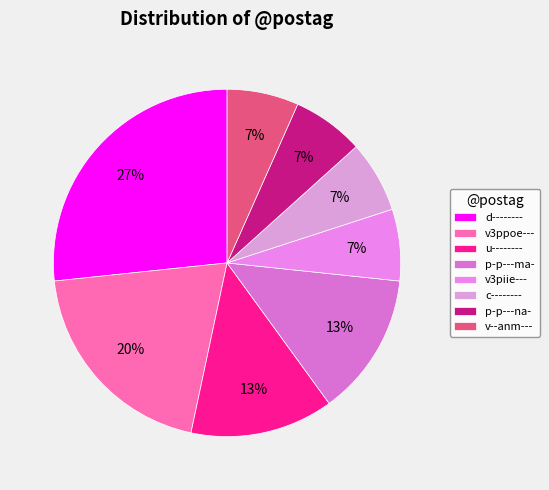

Which category has the biggest portion of the pie?

d--------